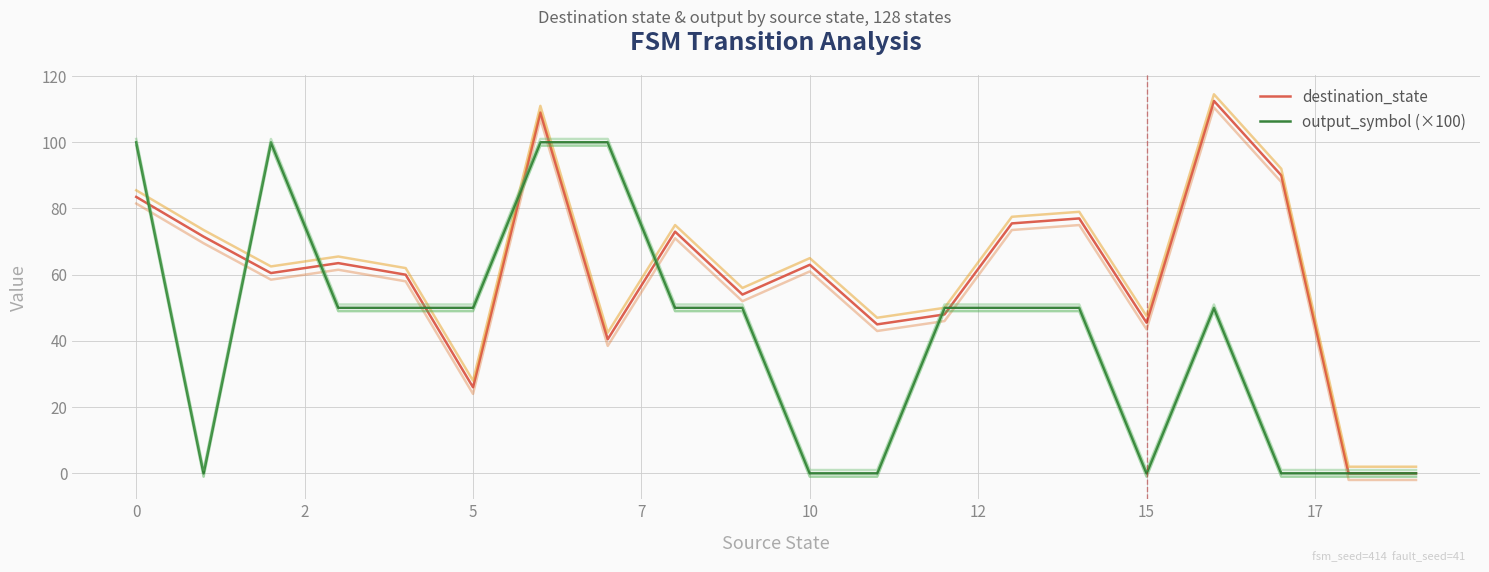

What is the value of the destination_state point at the 6th from the left?

26.0